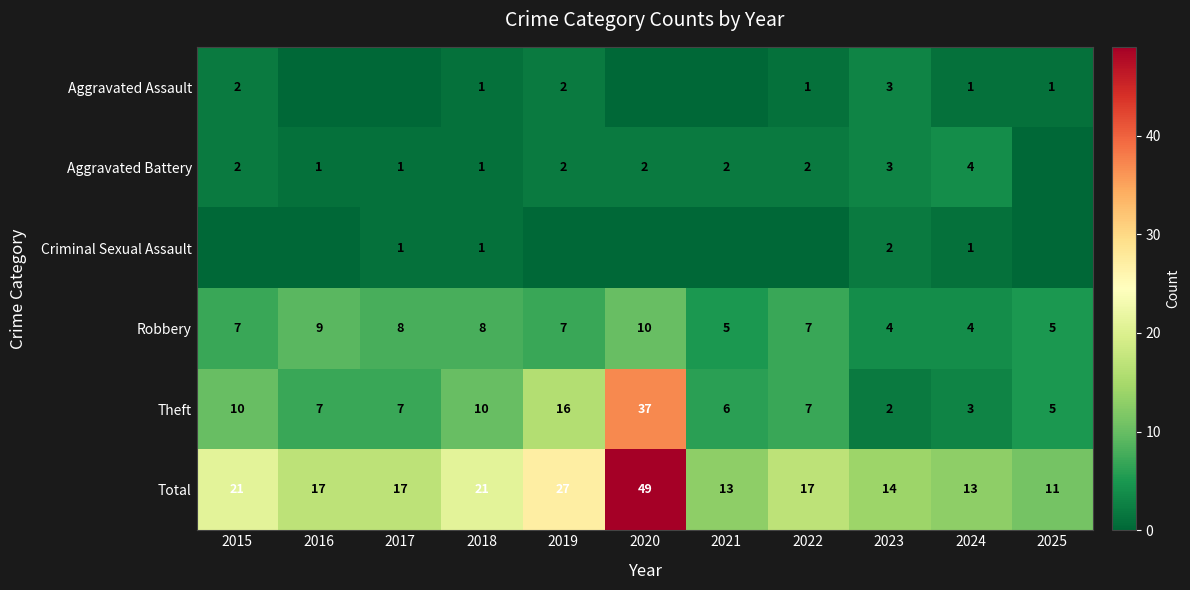

What is the average value of the Total series?

20